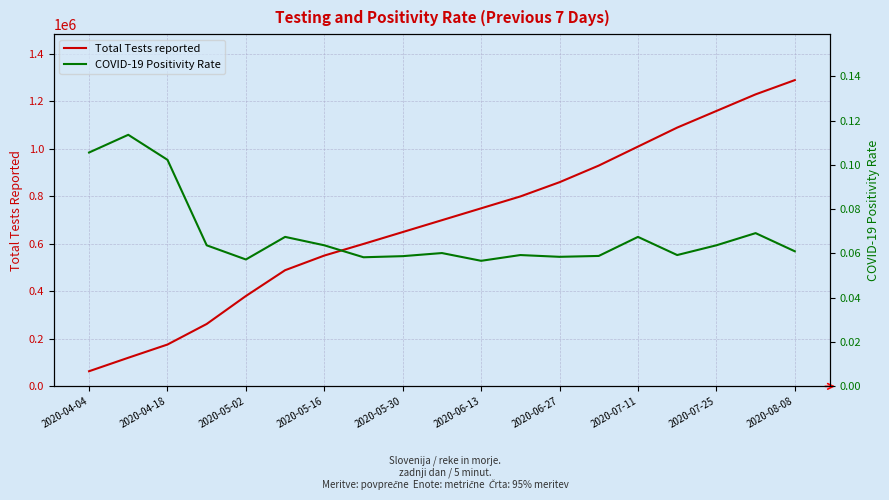

Which category has the highest value in the Total Tests reported series?

2020-08-08